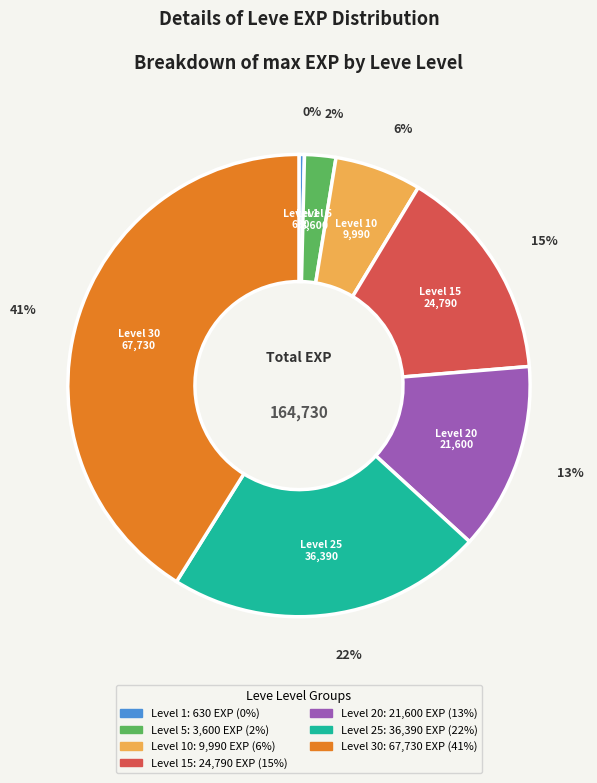

To the nearest percent, what is the average slice percentage?

14%